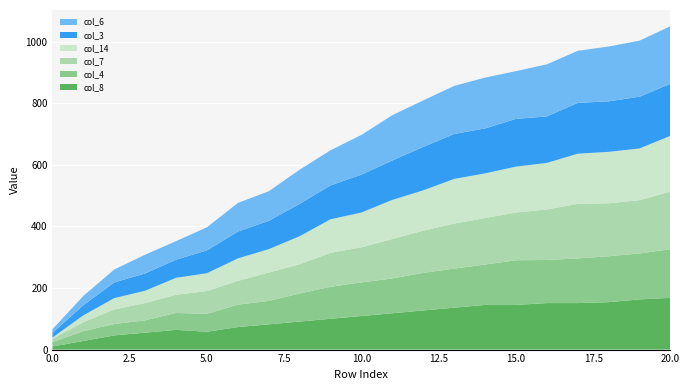

Reading right to left, what are all the values shown in this chart?

col_8: 20=168	19=163	18=154	17=151	16=151	15=145	14=145	13=136	12=127	11=118	10=109	9=100	8=91	7=82	6=73	5=58	4=64	3=55	2=46	1=28	0=10
col_4: 20=158	19=149	18=149	17=145	16=140	15=145	14=131	13=127	12=122	11=113	10=109	9=104	8=91	7=76	6=73	5=58	4=55	3=40	2=37	1=32	0=14
col_7: 20=187	19=173	18=172	17=177	16=164	15=155	14=151	13=146	12=137	11=128	10=114	9=110	8=95	7=92	6=77	5=74	4=59	3=56	2=47	1=29	0=11
col_14: 20=181	19=168	18=167	17=163	16=151	15=149	14=145	13=145	12=131	11=127	10=113	9=109	8=91	7=76	6=73	5=58	4=55	3=40	2=37	1=22	0=4
col_3: 20=169	19=168	18=164	17=165	16=151	15=155	14=146	13=146	12=141	11=128	10=123	9=110	8=105	7=92	6=87	5=74	4=59	3=56	2=51	1=33	0=15
col_6: 20=187	19=182	18=178	17=169	16=169	15=155	14=165	13=156	12=151	11=147	10=129	9=114	8=111	7=96	6=93	5=75	4=60	3=61	2=42	1=30	0=12